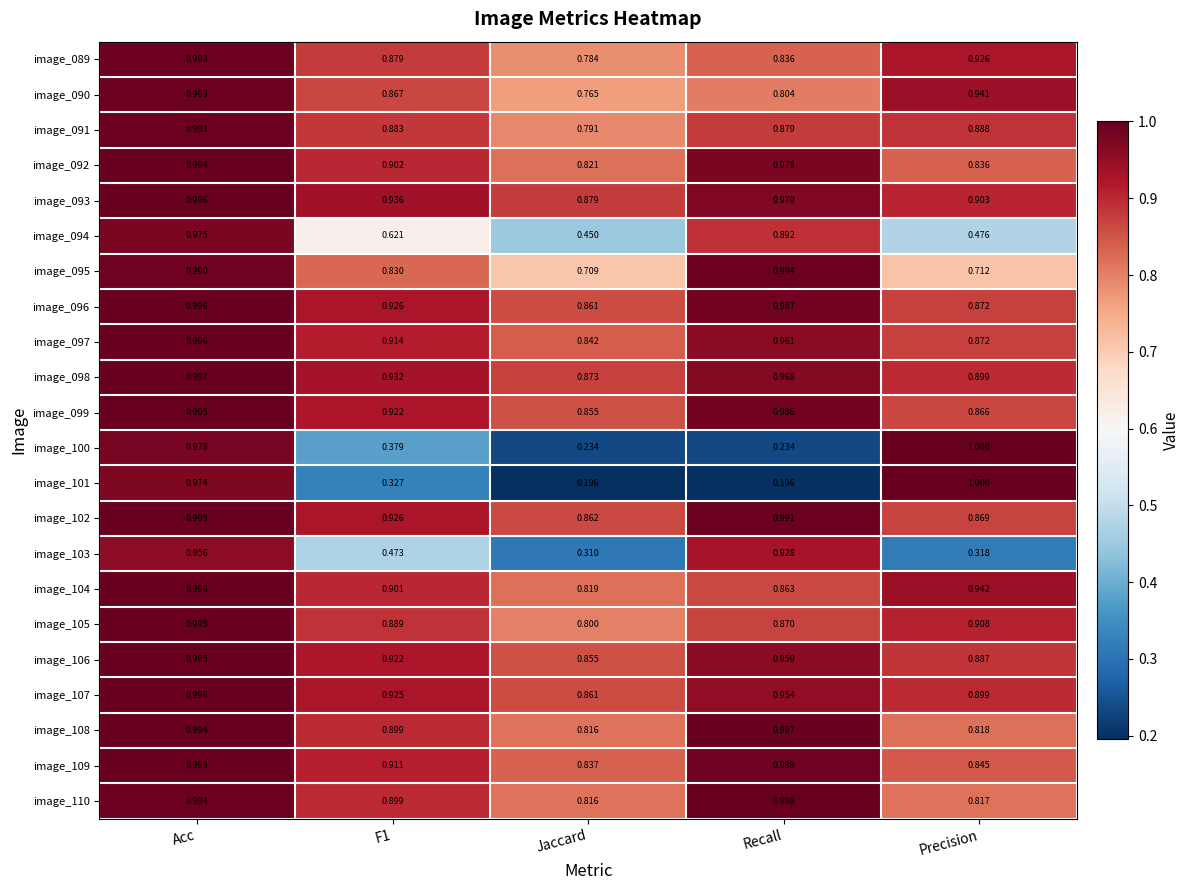

At which category is the sum across all series the highest?

Acc